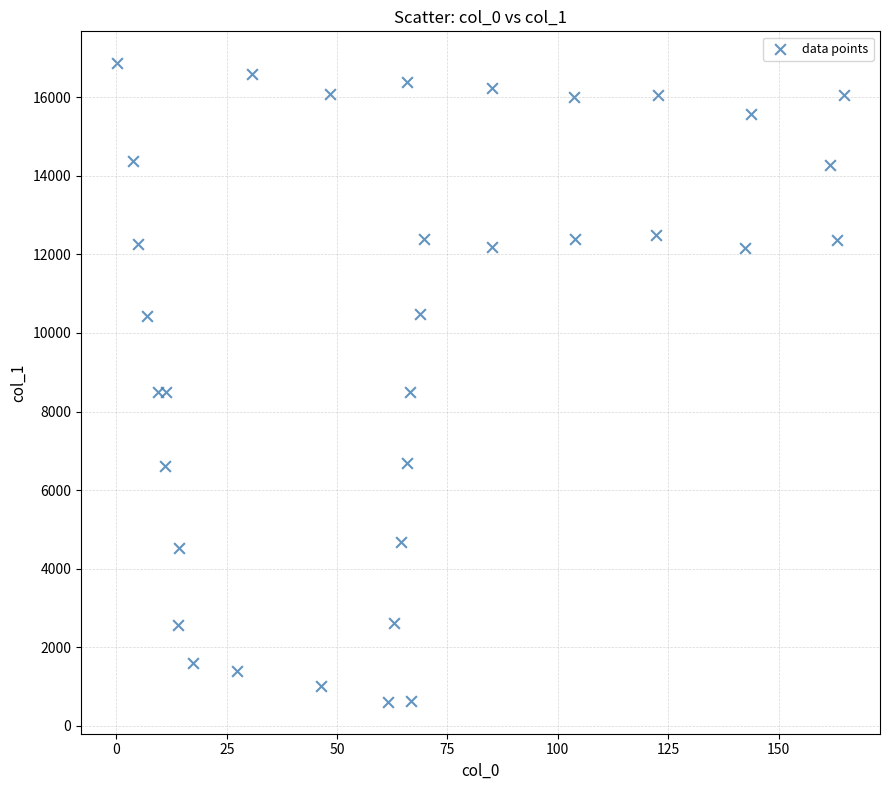

What is the range of X values (max minus min)?

164.5